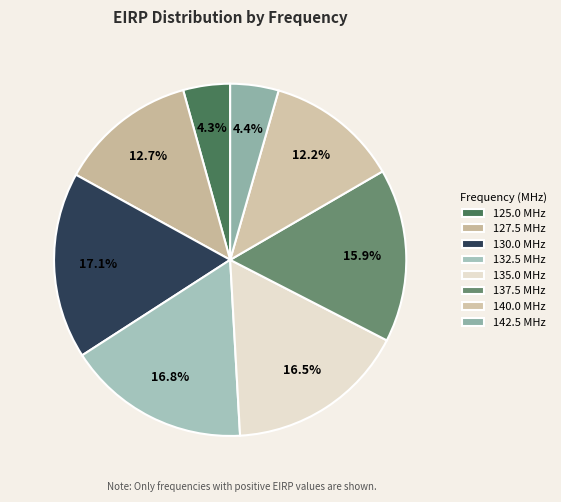

What is the ratio of the value at 142.5 to the value at 125.0?

1.0